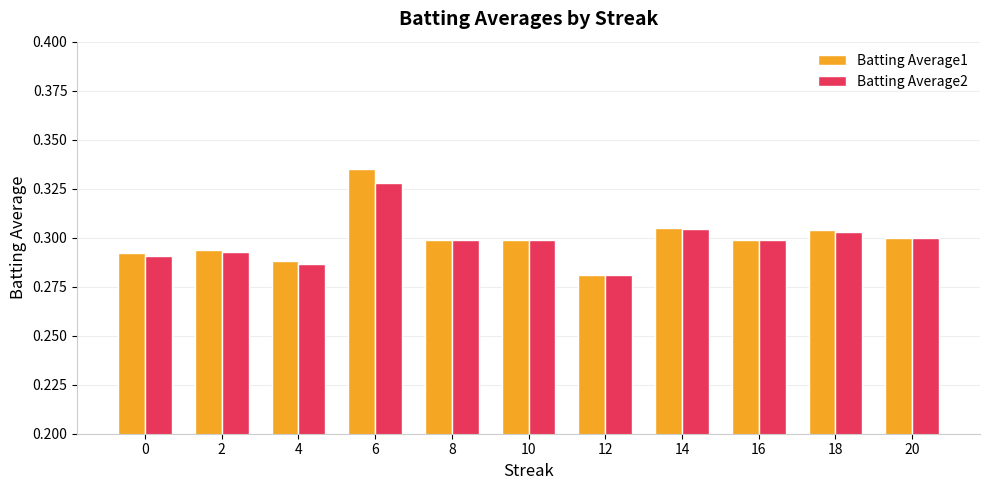

Are the bars grouped side by side (vs. stacked)?

Yes